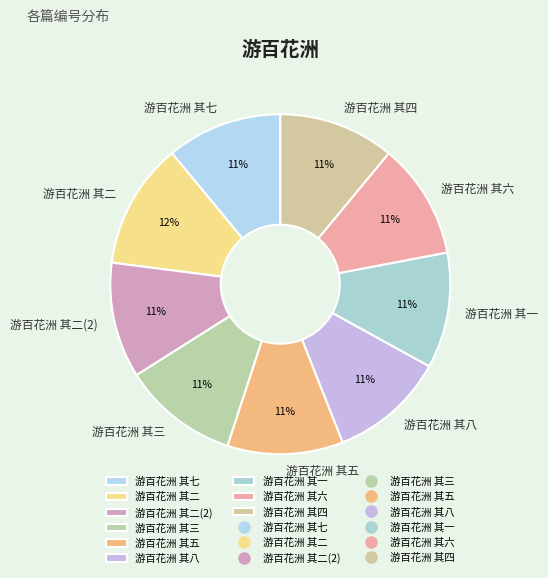

To the nearest percent, what is the combined percentage of 游百花洲 其三 and 游百花洲 其八?

22%